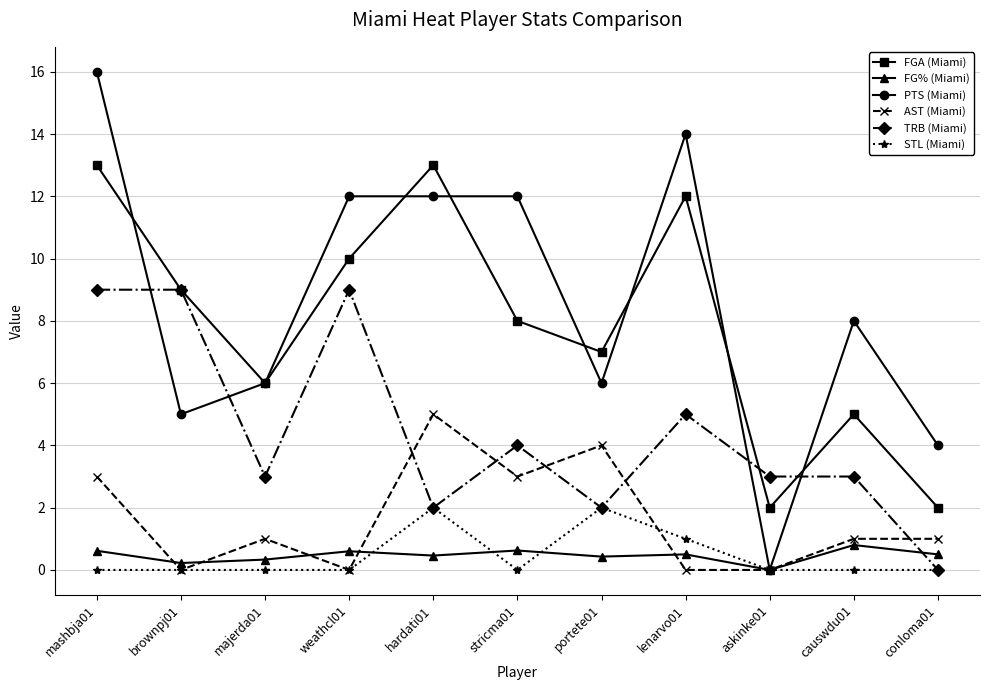

The value of STL (Miami) at majerda01 is -1.4. True or false?

False